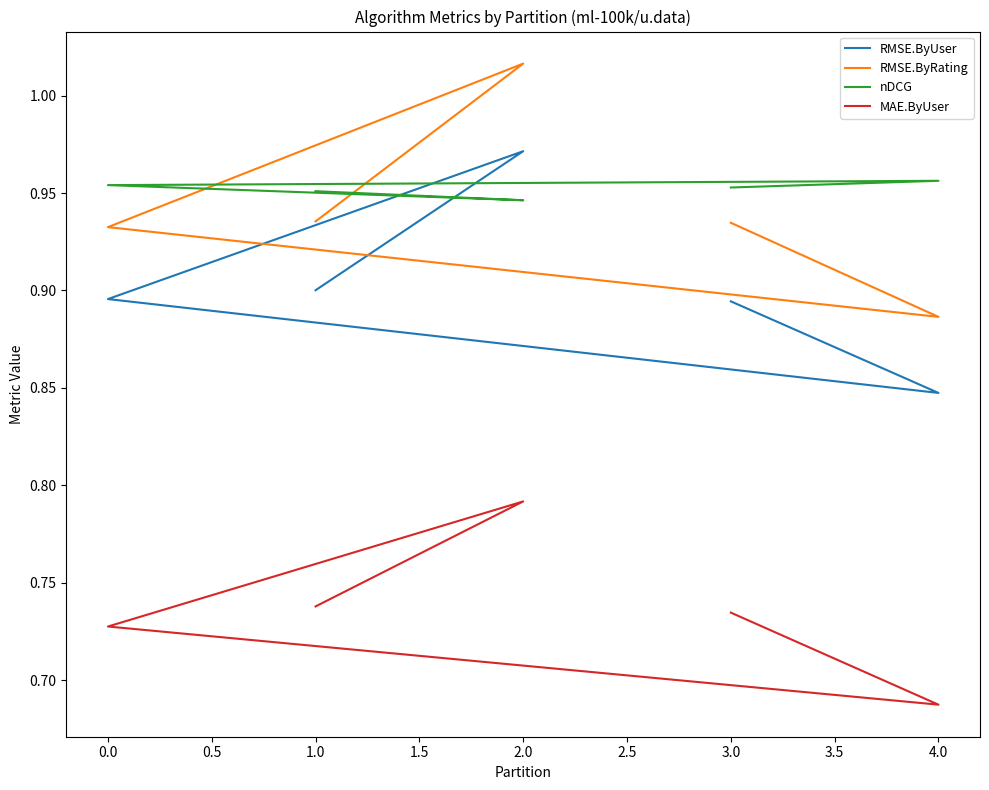

Which series has the largest range (max minus min)?

RMSE.ByRating